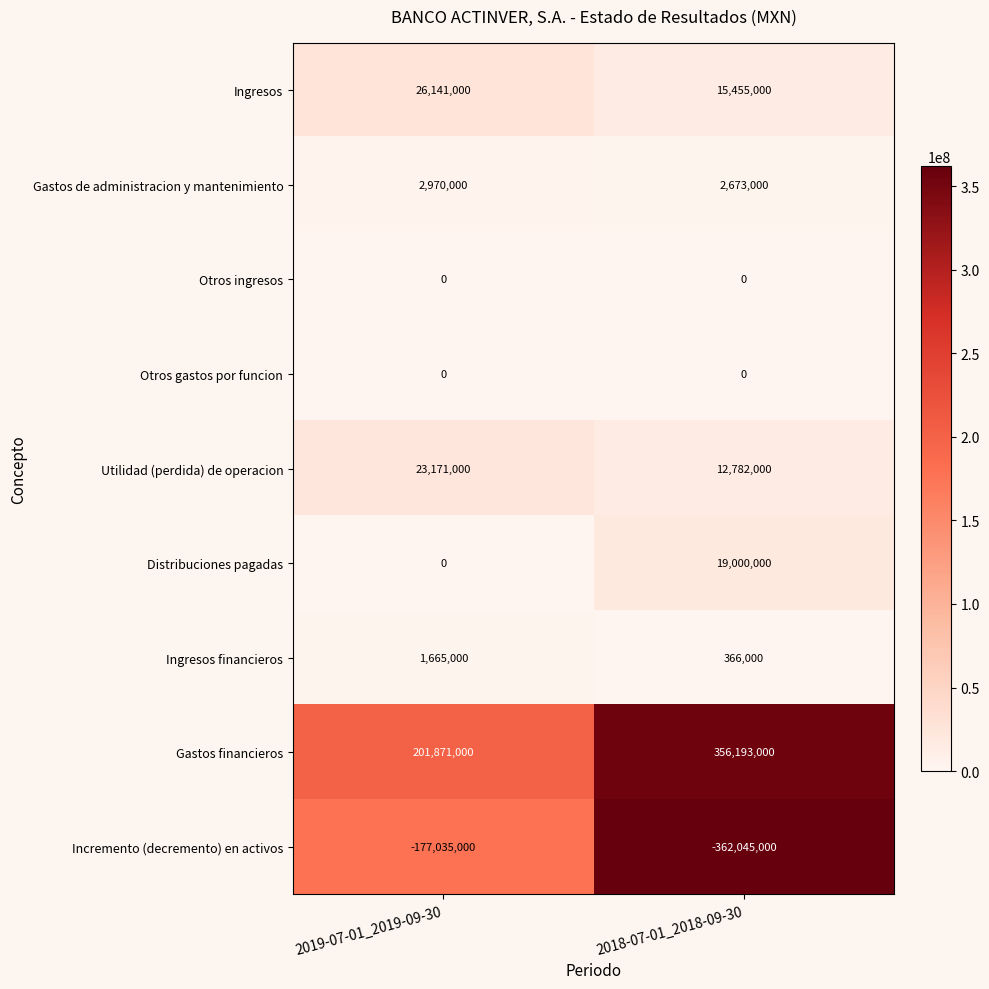

The Gastos financieros series shows 617551200 at 2018-07-01_2018-09-30. True or false?

False